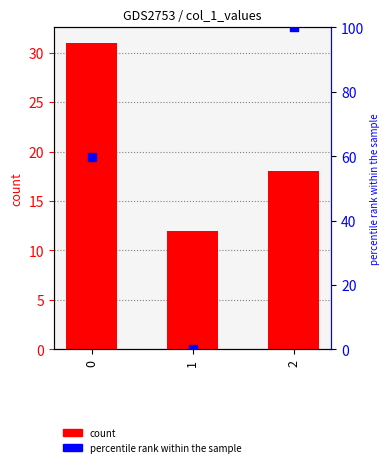

What is the total value across all series at 2?

118.0